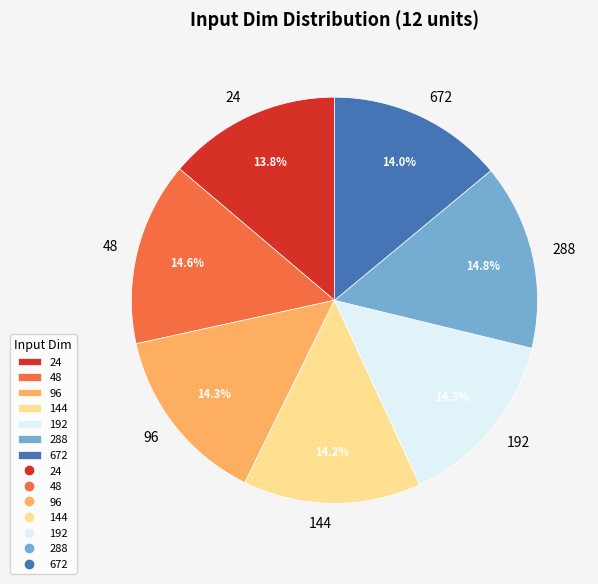

The 24 slice represents 1% of the pie. True or false?

False